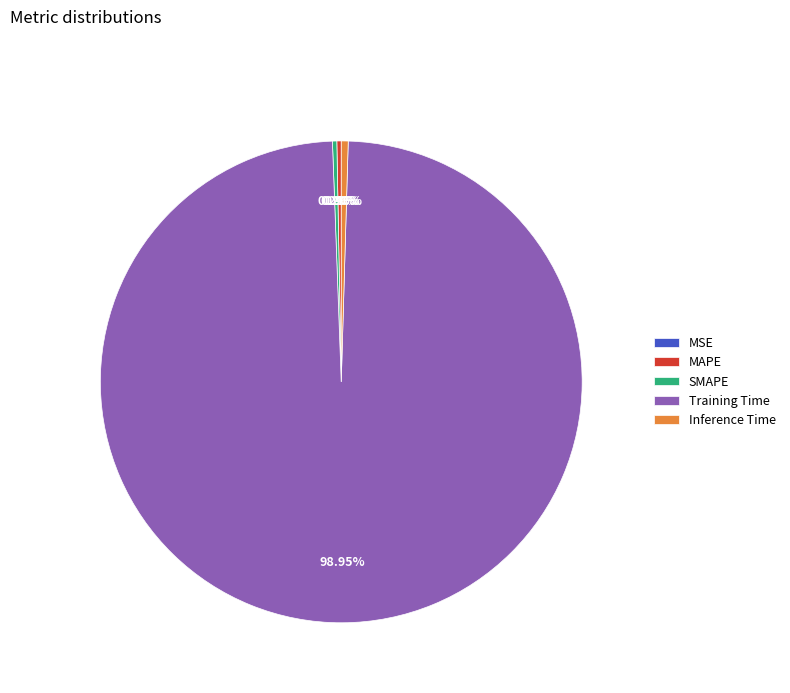

Do Training Time and Inference Time together represent more than half of the pie?

Yes